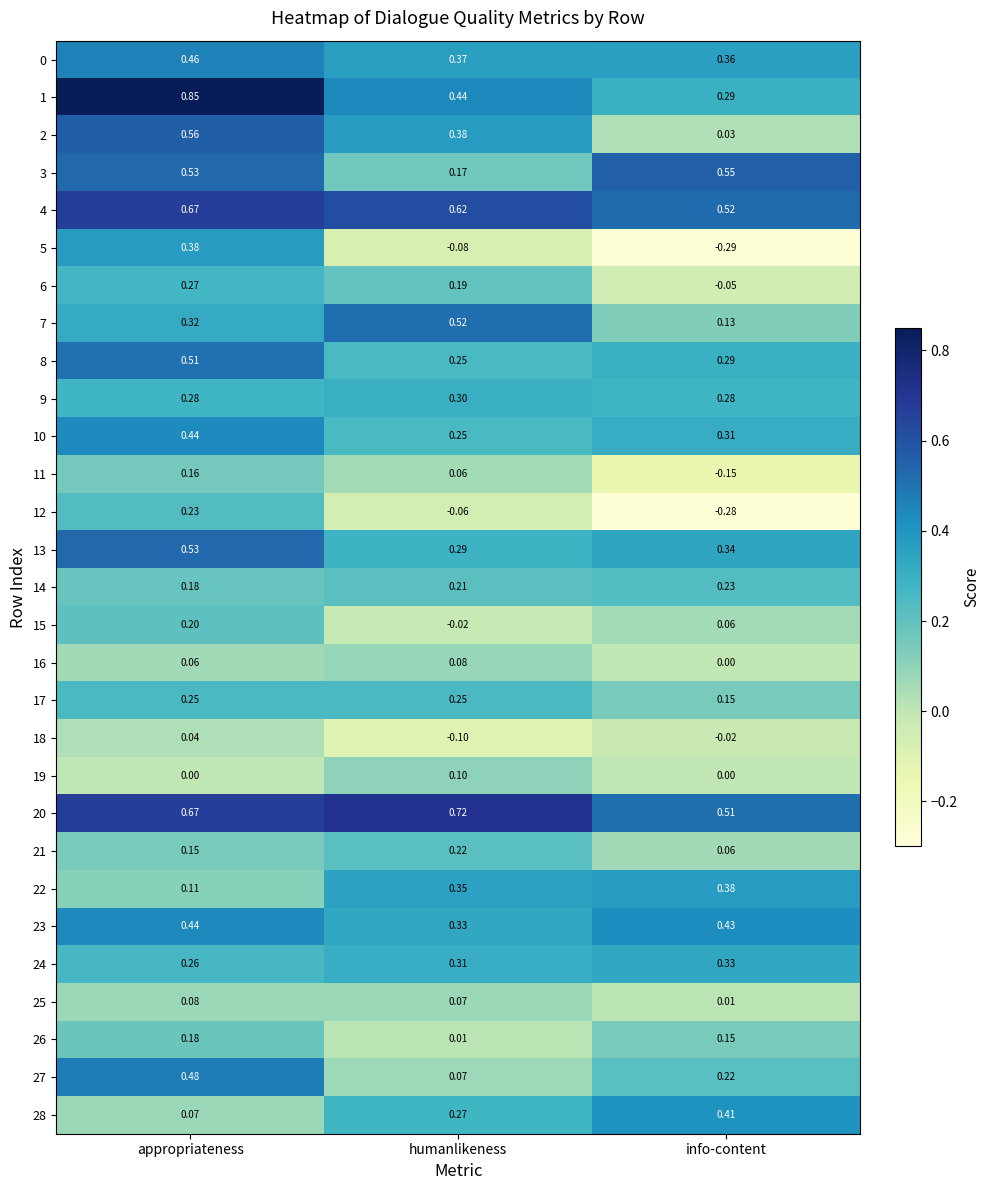

Which series has the largest total across all categories?

20